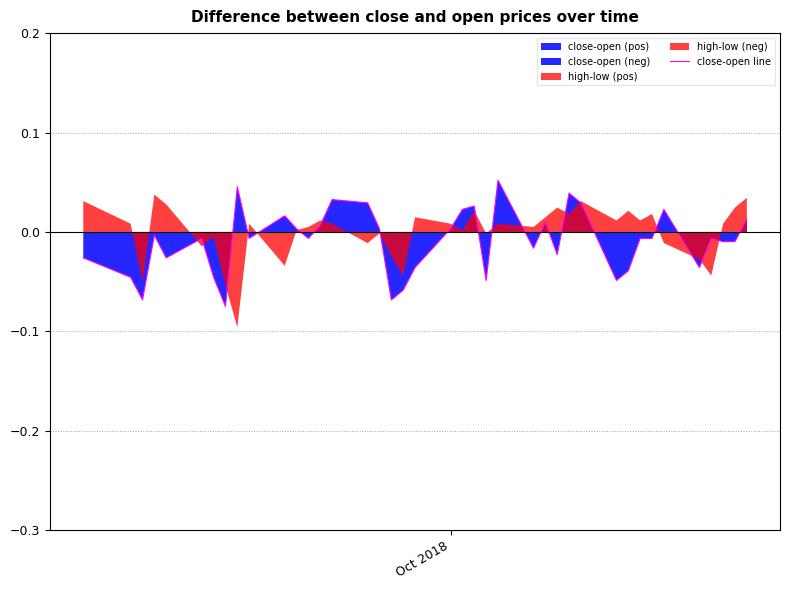

What is the difference between the maximum and minimum values?

0.1